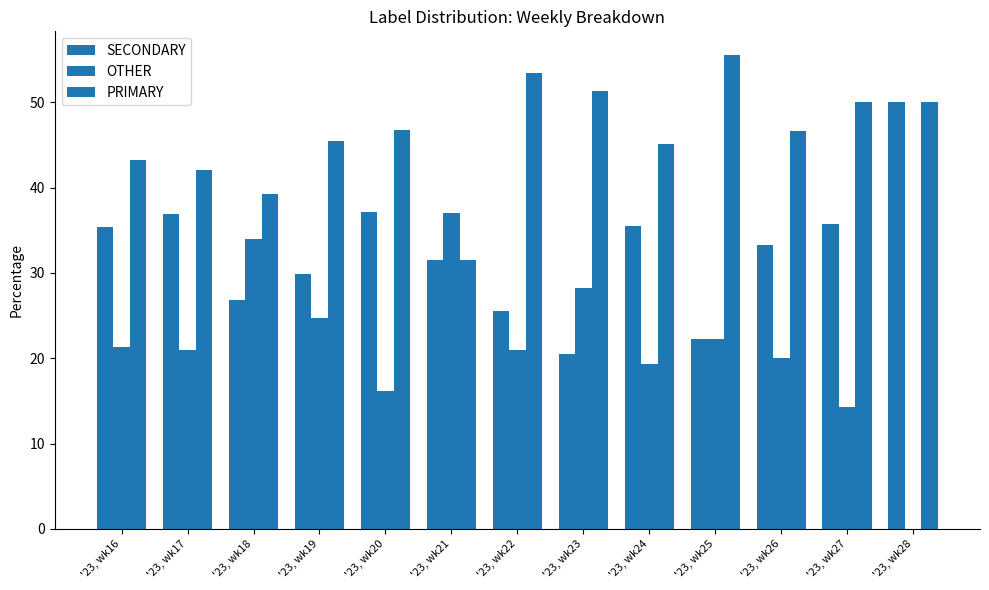

True or false: OTHER has a value of 28.2 at '23, wk23.

True